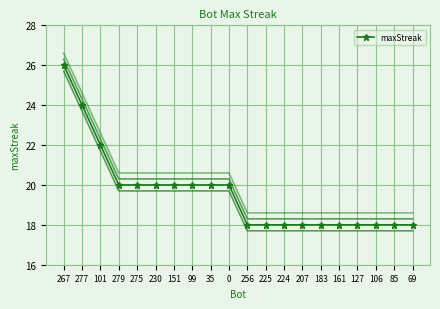

What is the sum of all values?

392